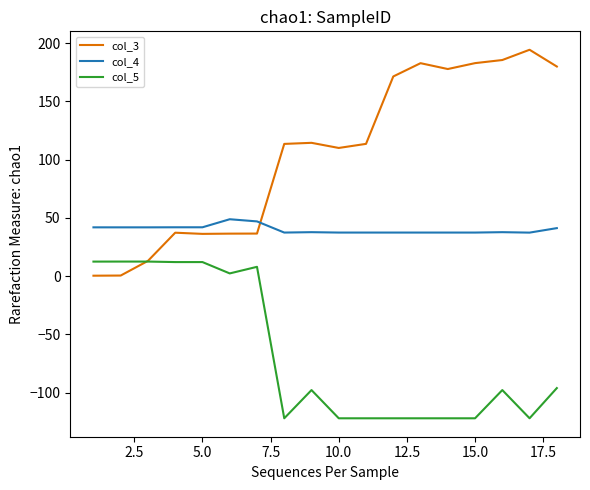

Which series has the largest range (max minus min)?

col_3